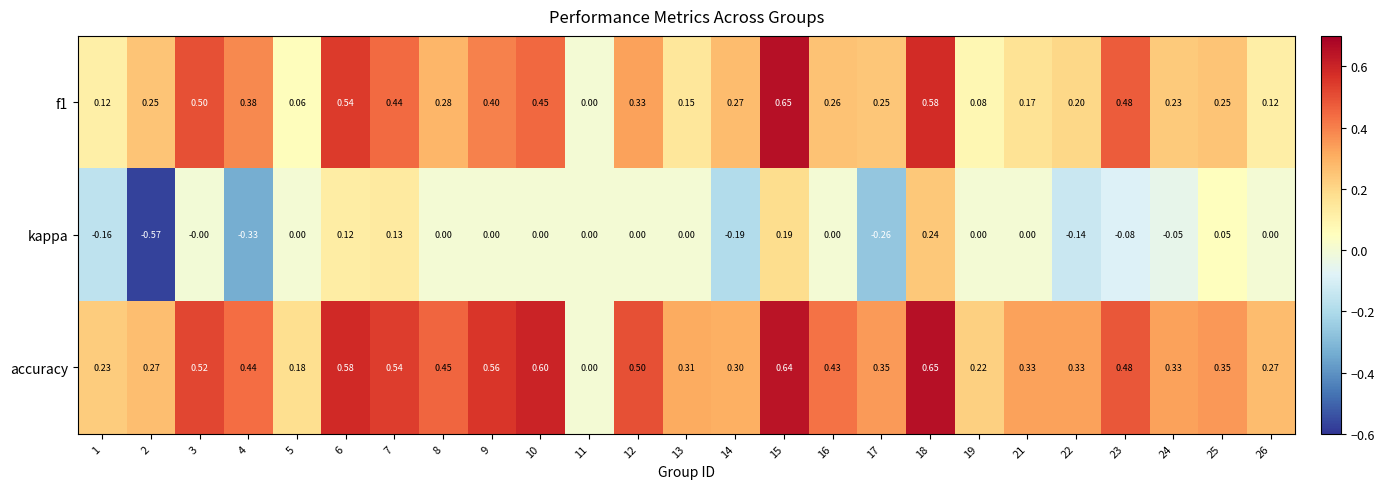

Which series has the largest total across all categories?

accuracy